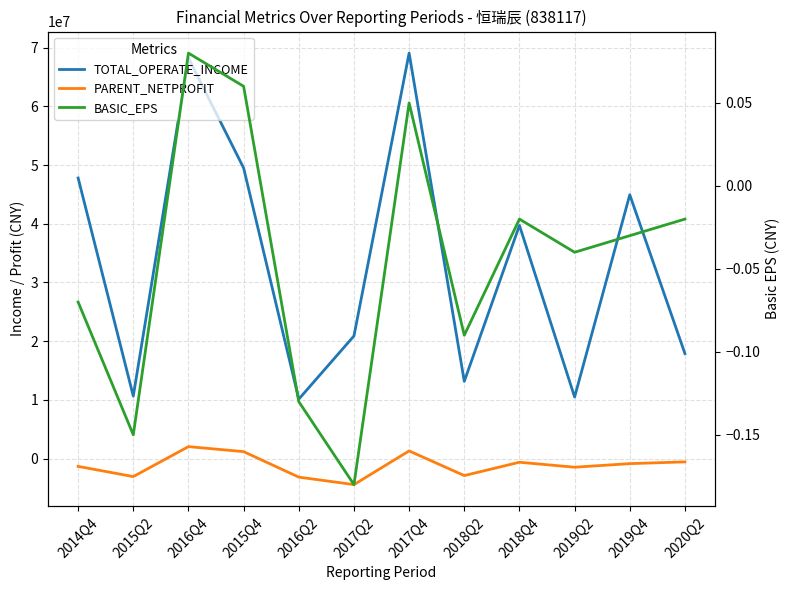

What is the sum of the PARENT_NETPROFIT values at 2016Q2 and 2018Q2?

-6047425.3